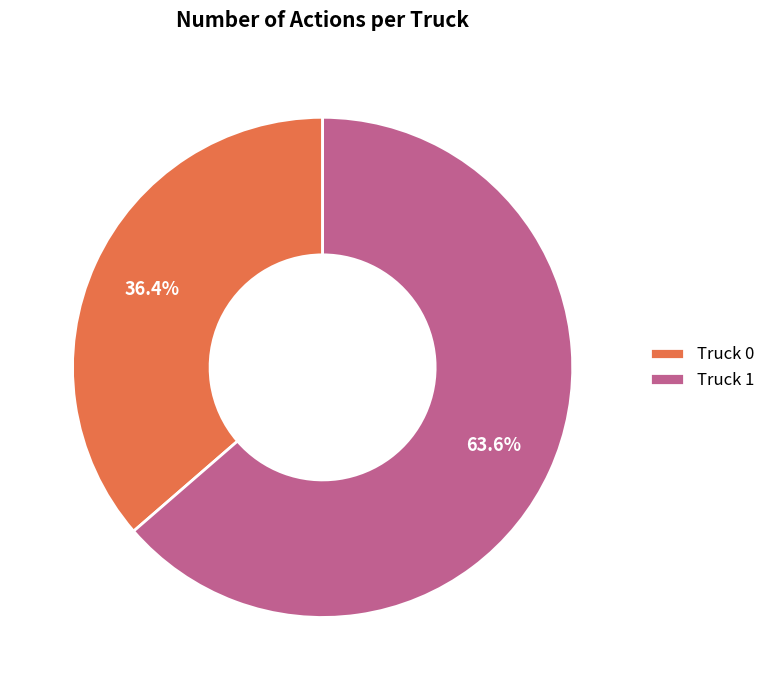

What percentage is the Truck 0 slice, to the nearest percent?

36%